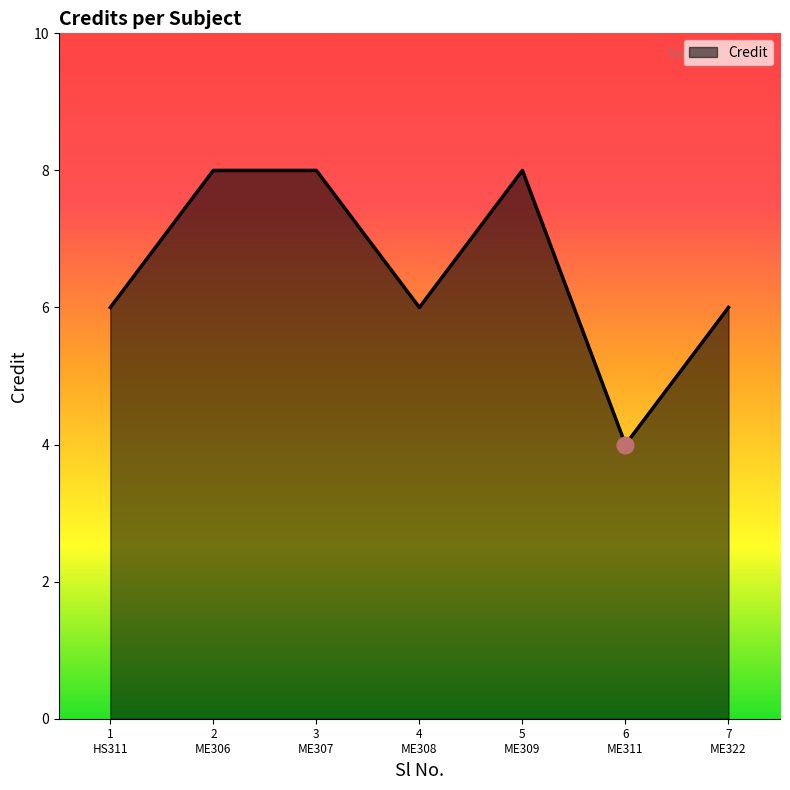

How many interior local valleys (lower than both neighbors) does the data have?

2